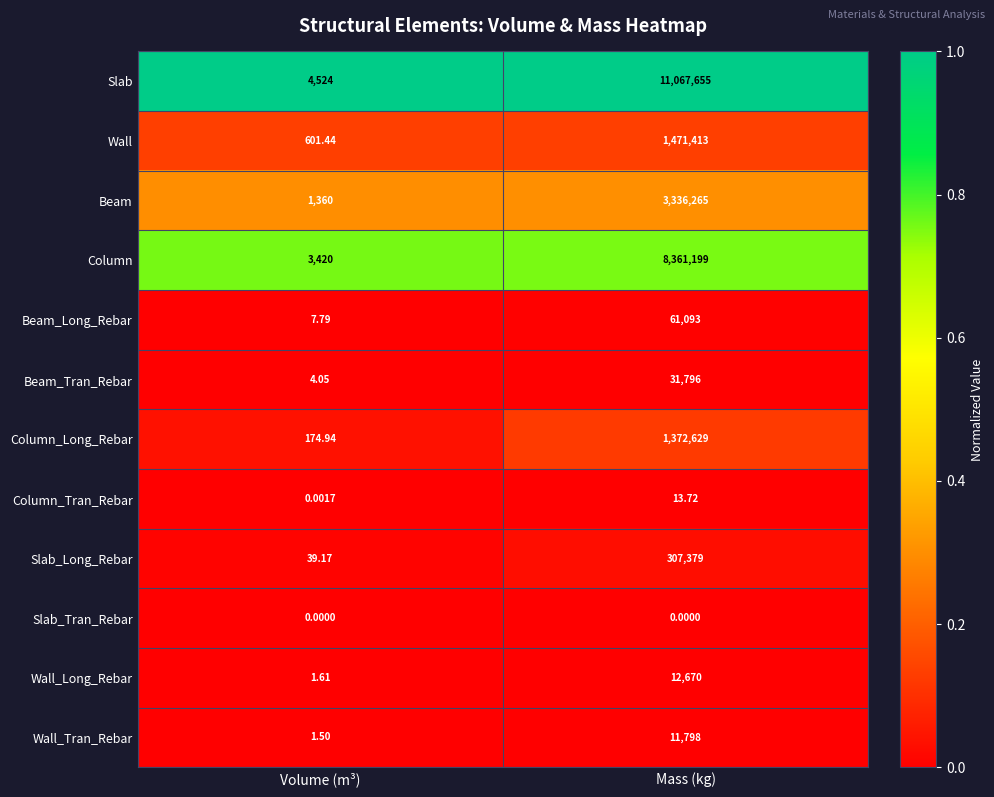

Where is Beam_Long_Rebar nearest to the value 30550?

Volume (m³)